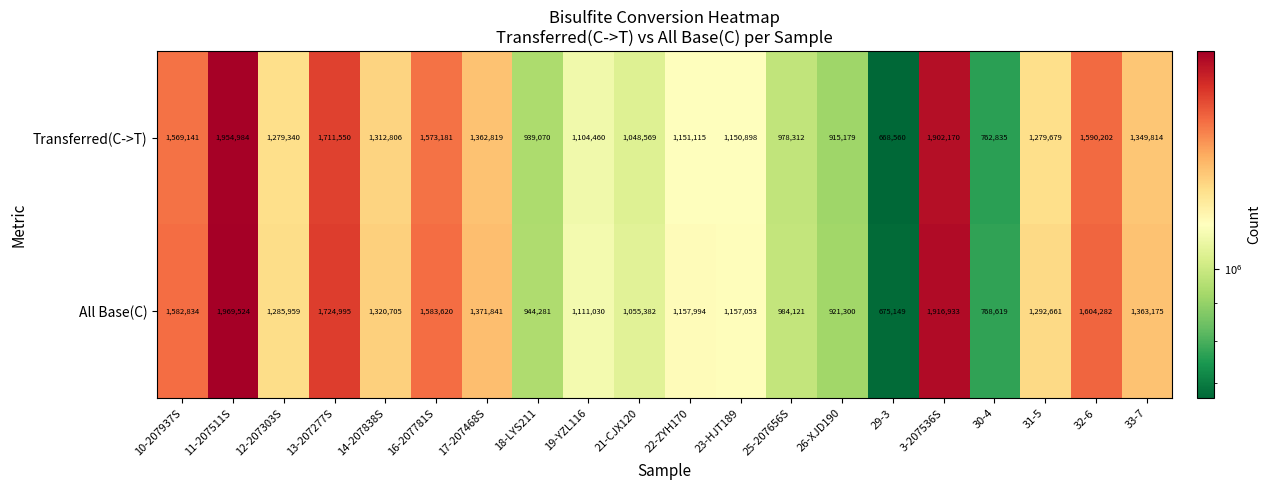

What is the average value of the All Base(C) series?

1289573